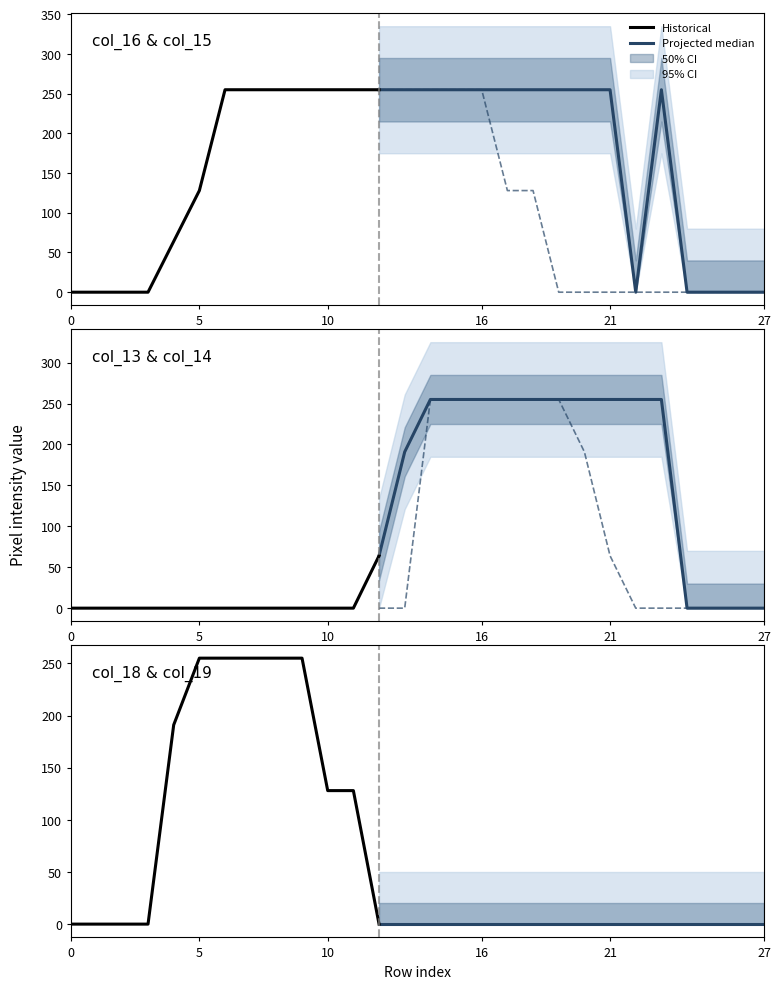

True or false: col_18 has more than 2 interior local peaks.

False